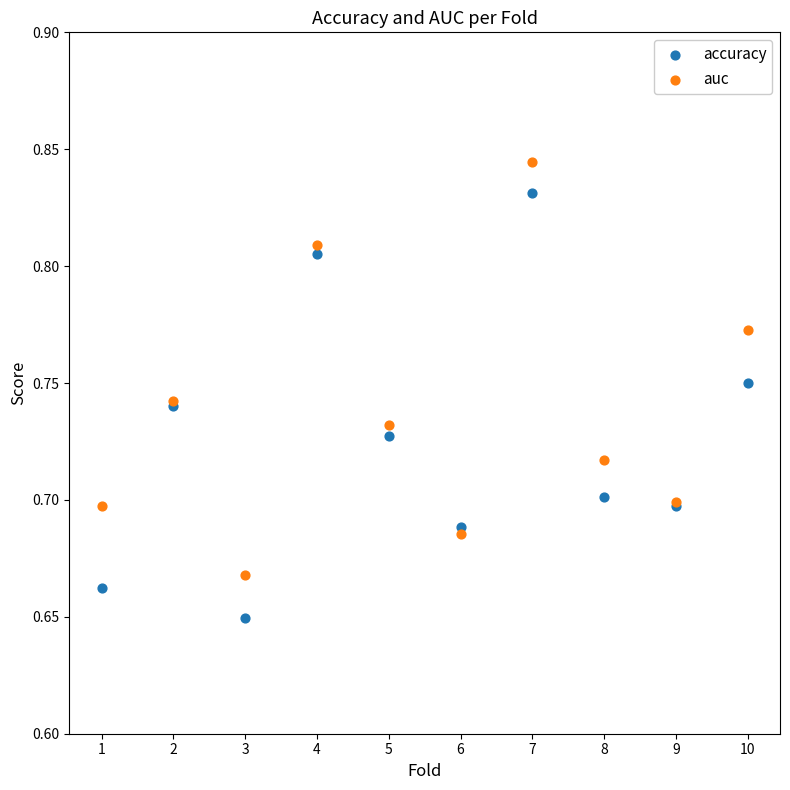

Which series has the largest Y range (max minus min)?

accuracy